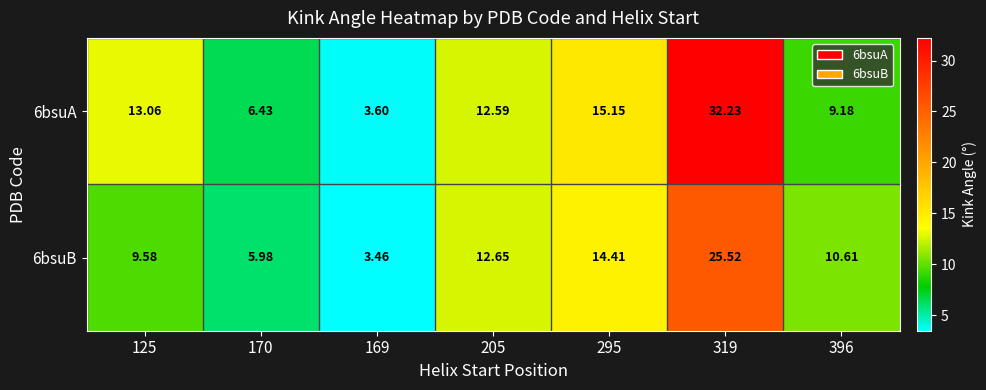

At 205, list the series in order from largest to smallest.

6bsuB, 6bsuA